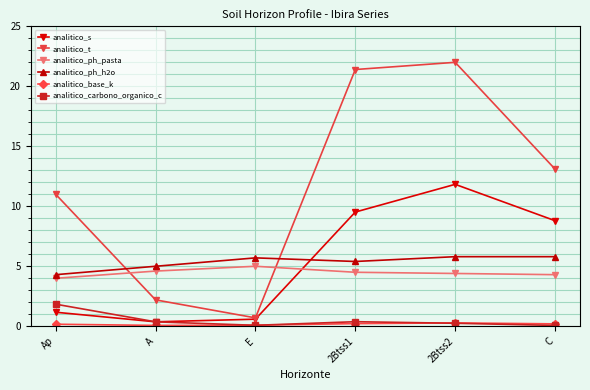

What is the difference between the analitico_carbono_organico_c values at 2Btss2 and C?

0.2